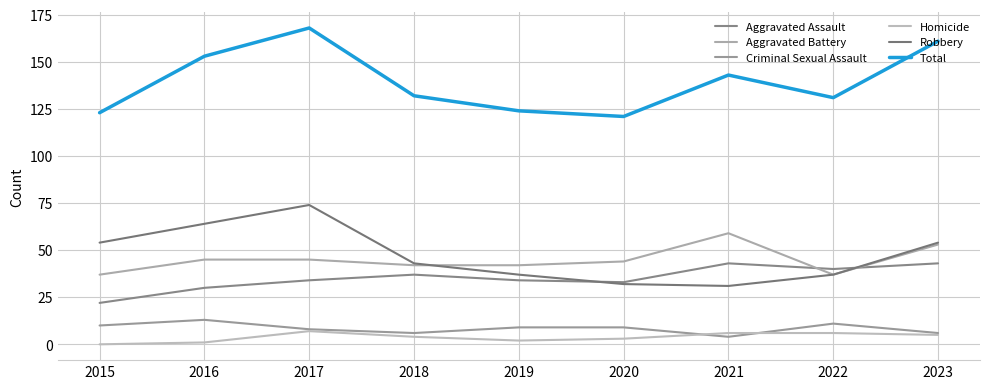

True or false: Aggravated Assault has a value of 33 at 2020.

True